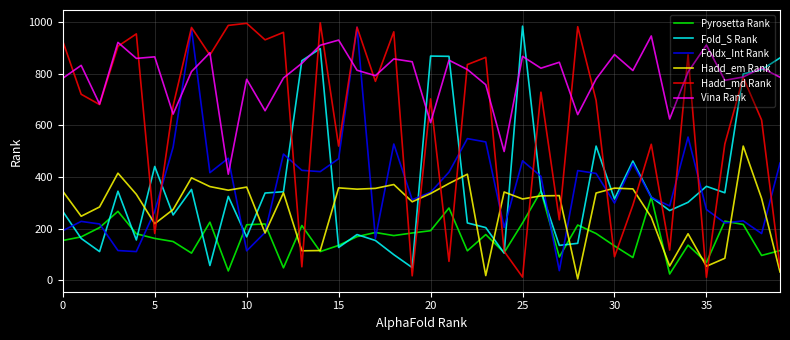

What is the maximum value for Vina Rank?

947